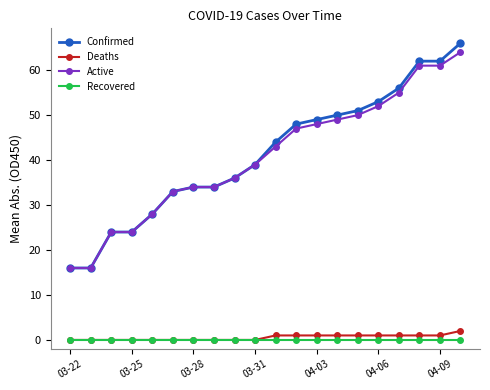

How many data points does each series have?

20